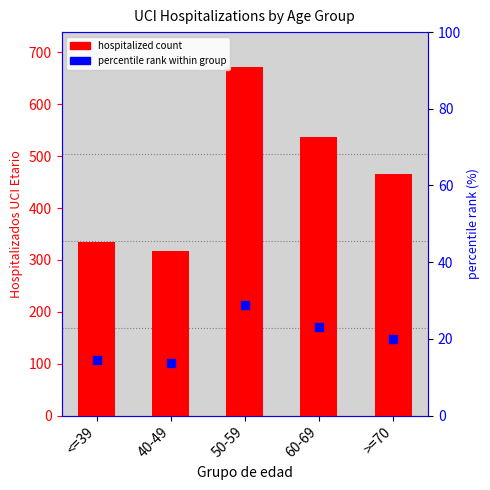

What are all the series names shown in the legend?

hospitalized count, percentile rank within group